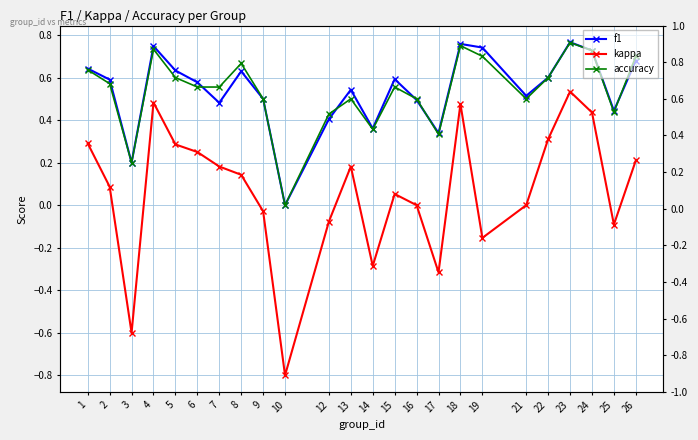

Where does the kappa series first go above 0?

1